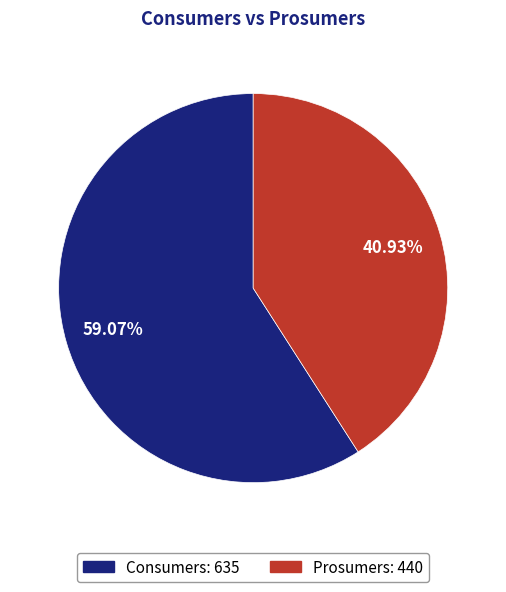

Approximately how many times larger is the value at Prosumers compared to Consumers?

0.7